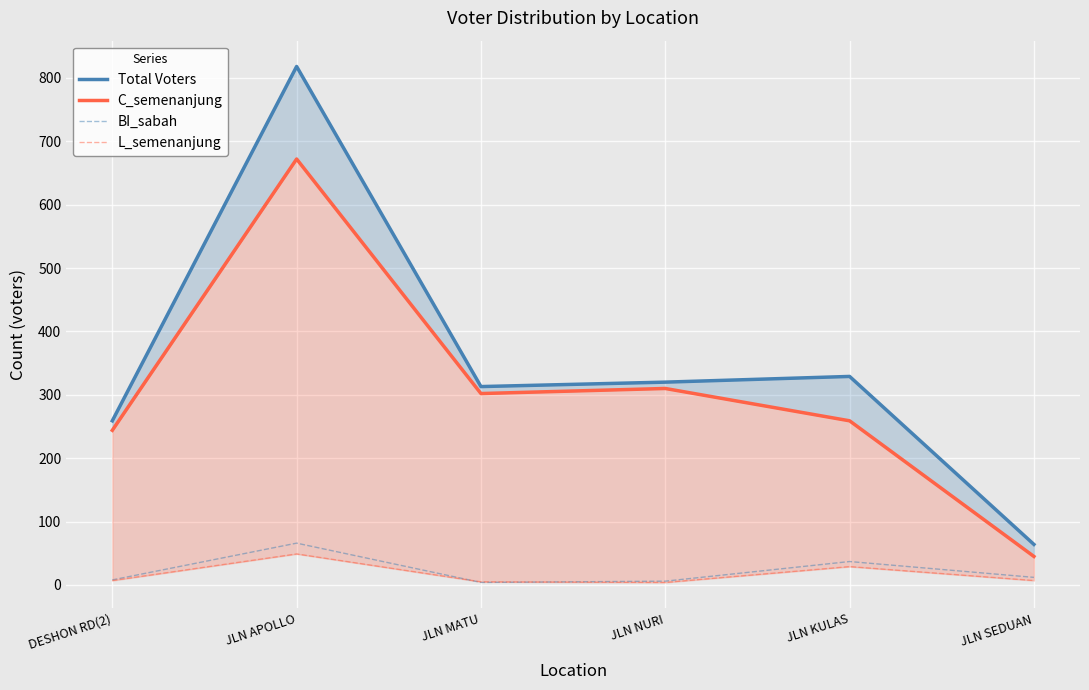

What is the smallest value displayed?

4